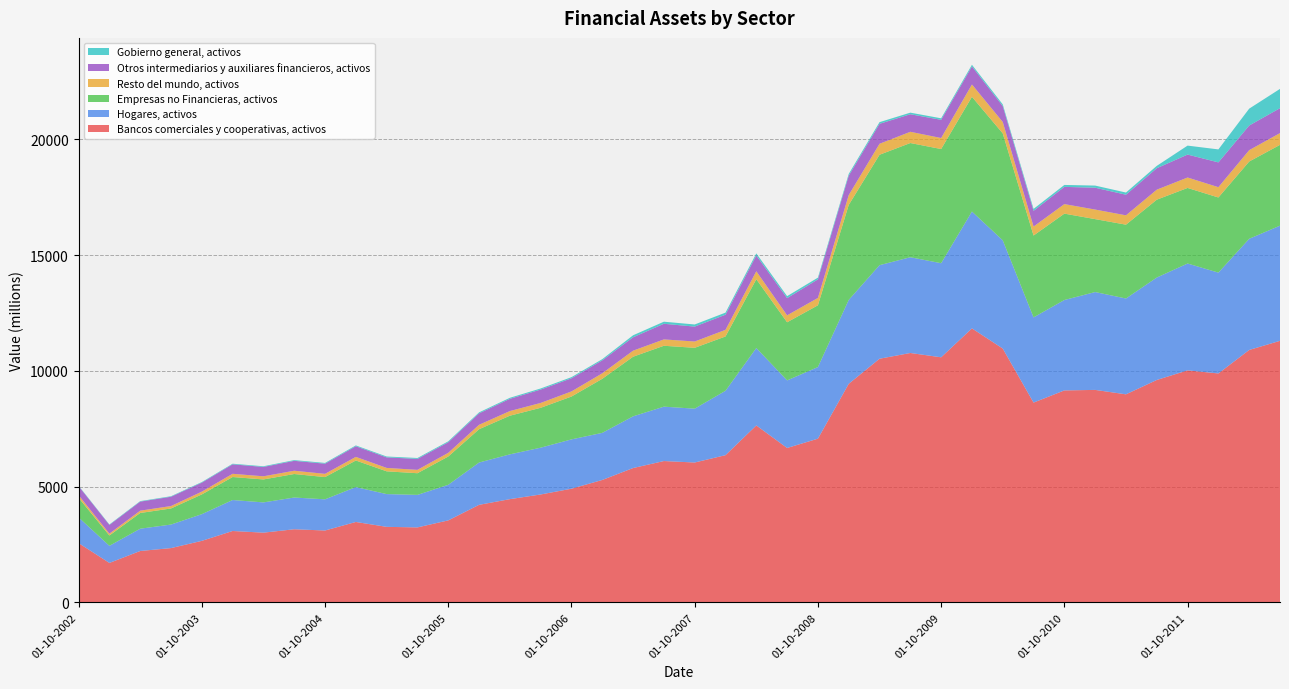

Reading left to right, extract all data points from this chart.

Bancos comerciales y cooperativas, activos: 2560	1703	2219	2344	2657	3083	3011	3158	3104	3473	3262	3238	3541	4213	4459	4661	4910	5288	5803	6105	6042	6359	7644	6670	7072	9442	10526	10774	10588	11837	10965	8631	9157	9179	8988	9608	10023	9890	10905	11299
Hogares, activos: 1111	739	963	1017	1153	1338	1307	1371	1347	1507	1415	1405	1537	1828	1935	2022	2131	2035	2234	2350	2326	2782	3345	2919	3094	3625	4042	4137	4065	5049	4677	3681	3906	4228	4140	4426	4617	4356	4803	4976
Empresas no Financieras, activos: 845	448	679	695	853	994	992	1016	961	1149	984	936	1223	1440	1670	1723	1851	2336	2576	2631	2630	2347	2972	2512	2669	4104	4771	4935	4933	4957	4620	3537	3732	3151	3190	3364	3265	3247	3339	3492
Resto del mundo, activos: 115	77	100	105	120	139	136	142	140	156	147	146	159	190	201	210	221	238	261	275	272	286	344	300	318	425	474	485	476	533	493	388	412	413	404	432	451	445	491	508
Otros intermediarios y auxiliares financieros, activos: 391	378	391	402	389	409	405	428	439	460	456	473	457	494	528	578	568	559	578	675	644	654	684	743	802	839	863	758	786	781	687	679	744	944	890	927	991	1071	1064	1077
Gobierno general, activos: 18	20	22	23	25	27	29	31	33	35	37	39	41	43	45	47	49	52	87	90	92	90	88	86	75	75	72	69	66	70	73	84	84	92	94	102	387	561	729	833